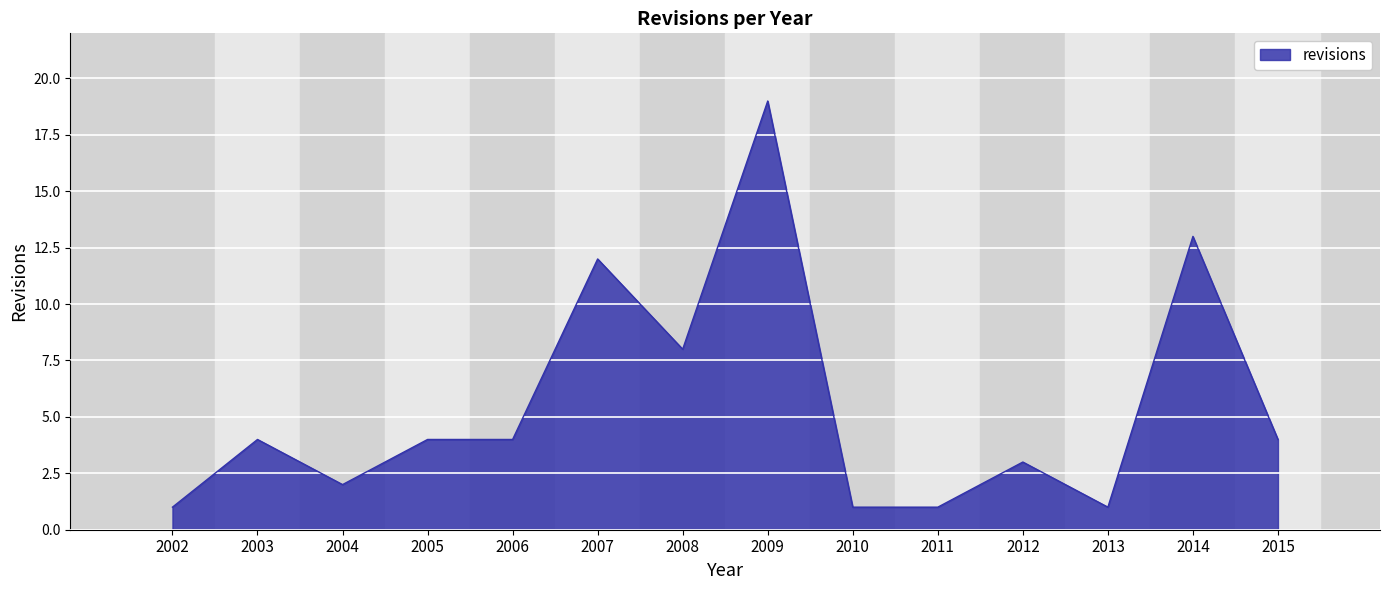

Reading left to right, what are all the values shown in this chart?

2002=1	2003=4	2004=2	2005=4	2006=4	2007=12	2008=8	2009=19	2010=1	2011=1	2012=3	2013=1	2014=13	2015=4